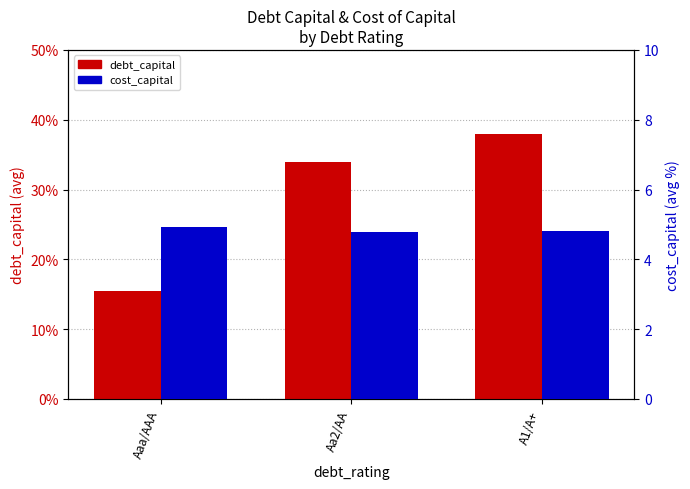

What is the minimum value for debt_capital?

0.2